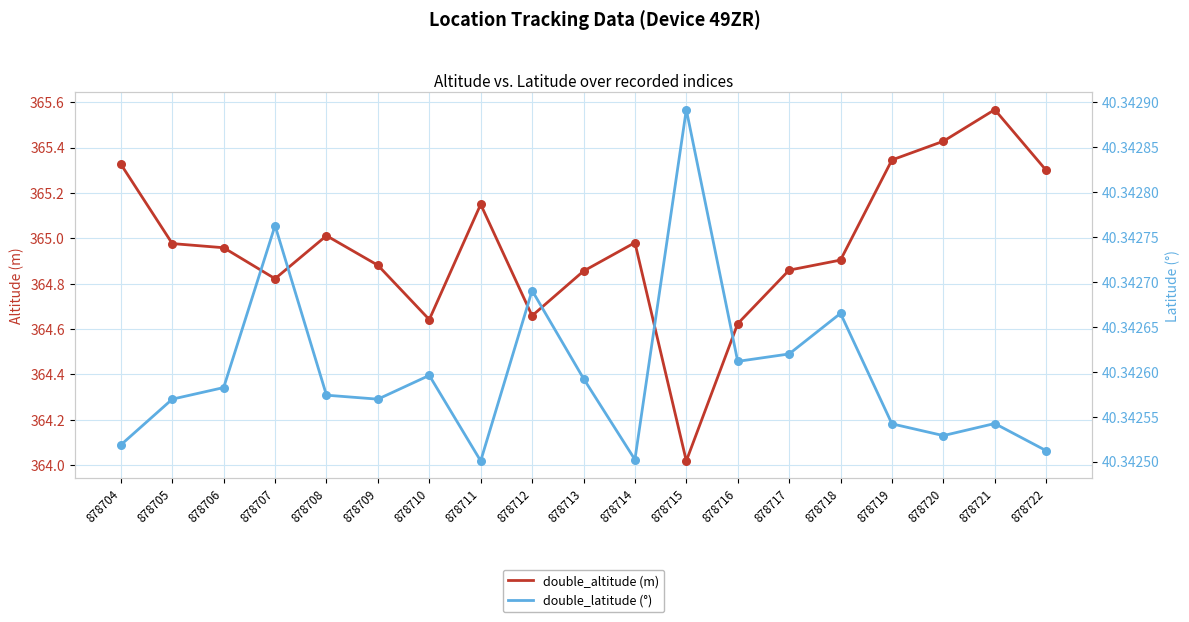

What are all the series names shown in the legend?

double_altitude (m), double_latitude (°)